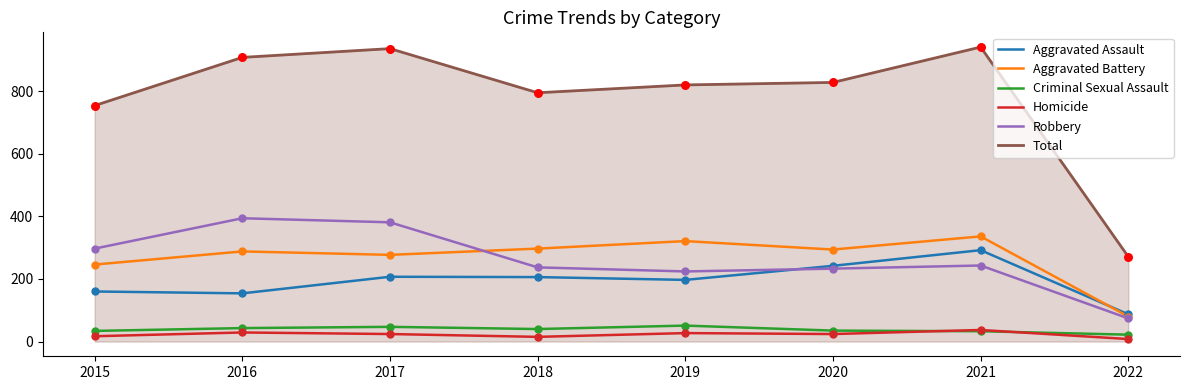

What is the total value across all series at 2020?

1656